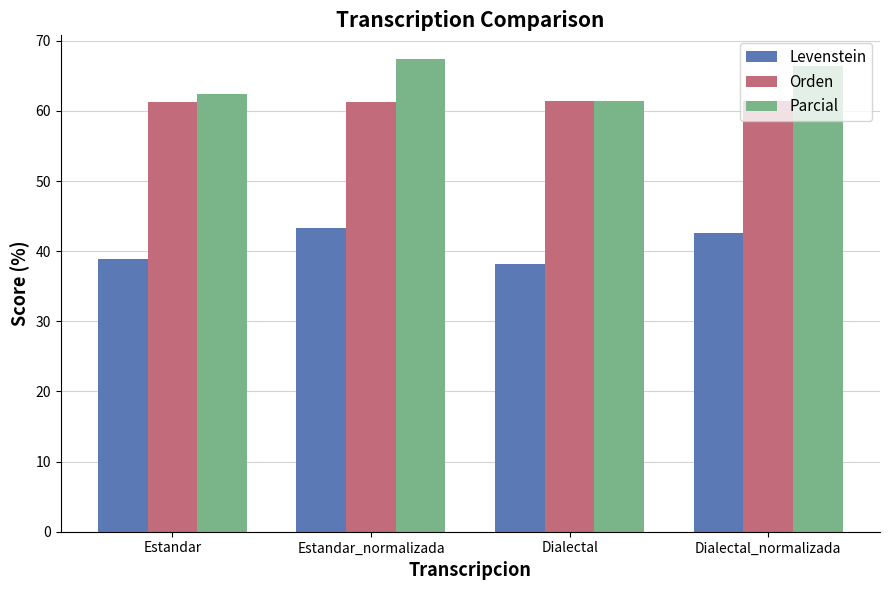

Are the bars horizontal?

No